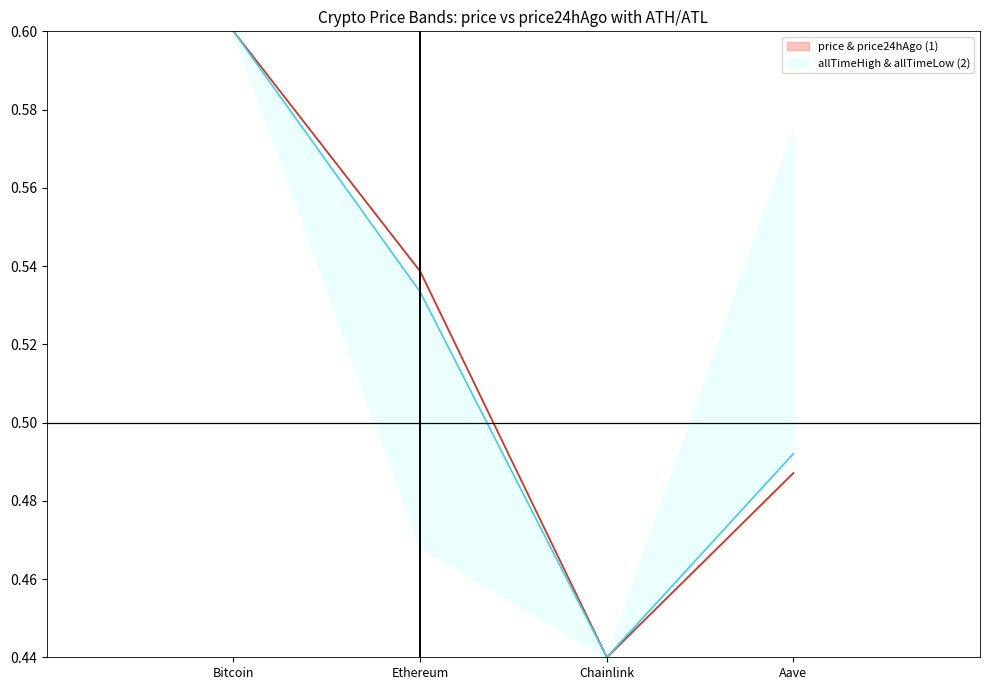

At how many categories does at least one series exceed 0?

4